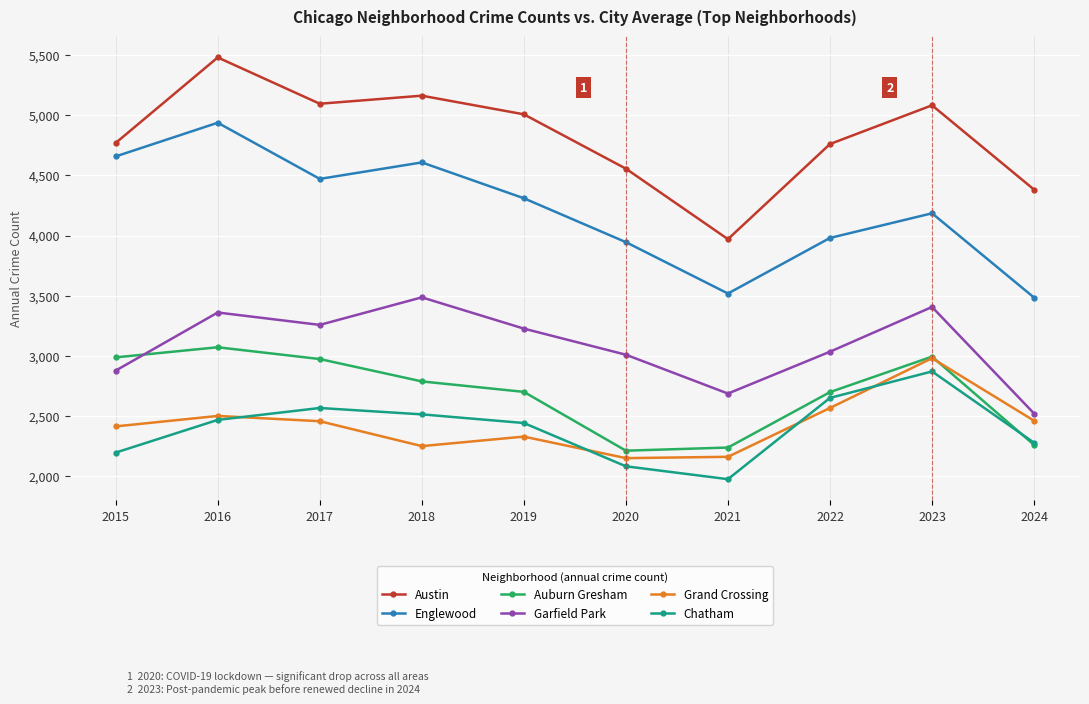

What is the value of the Englewood point at the 4th from the left?

4608